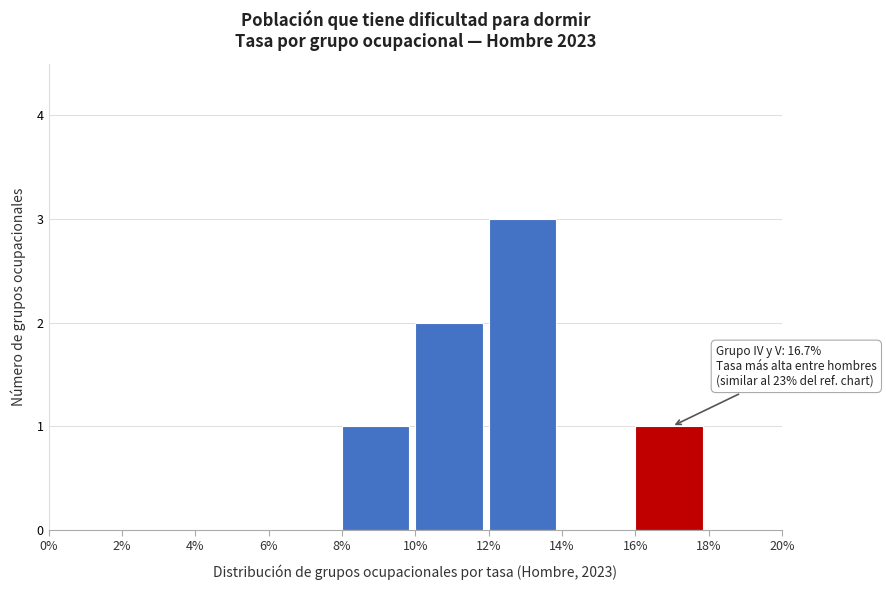

Which range on the x-axis has the tallest bar?

12% to 14%